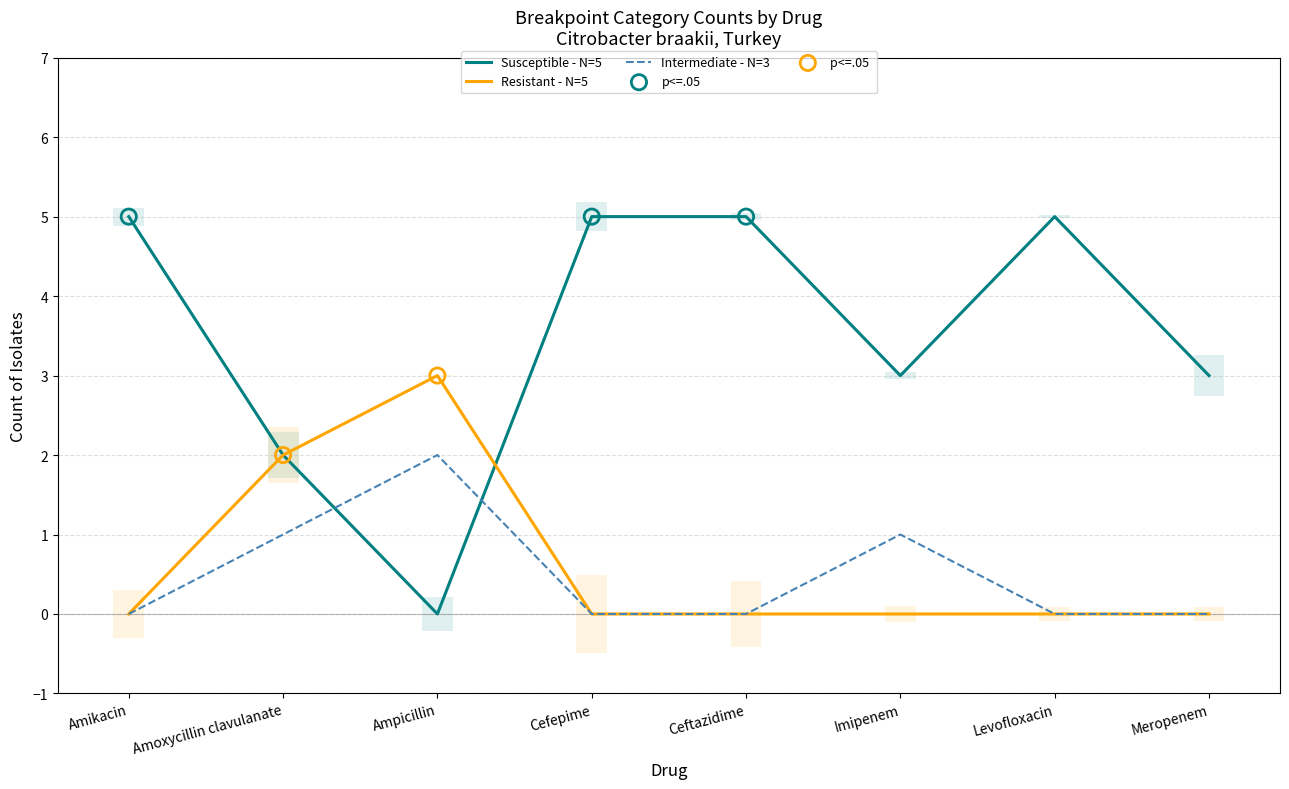

Which series reaches the maximum Y coordinate?

Susceptible